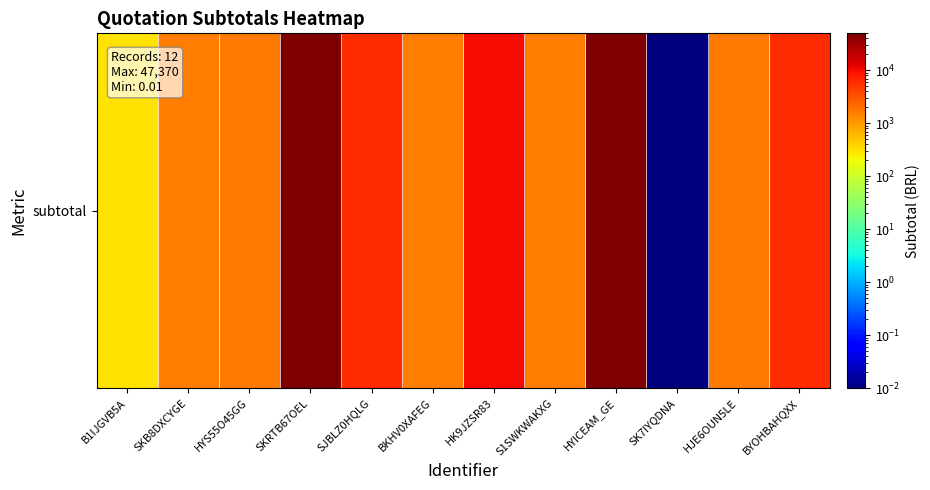

What is the approximate value at SJBLZ0HQLG?

5996.8